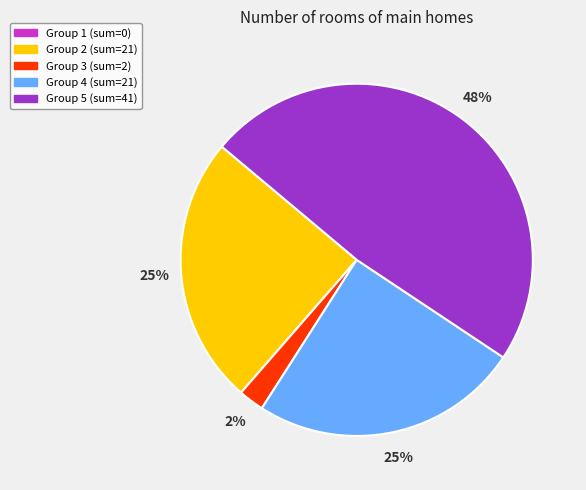

Is there any slice that represents more than half of the pie?

No